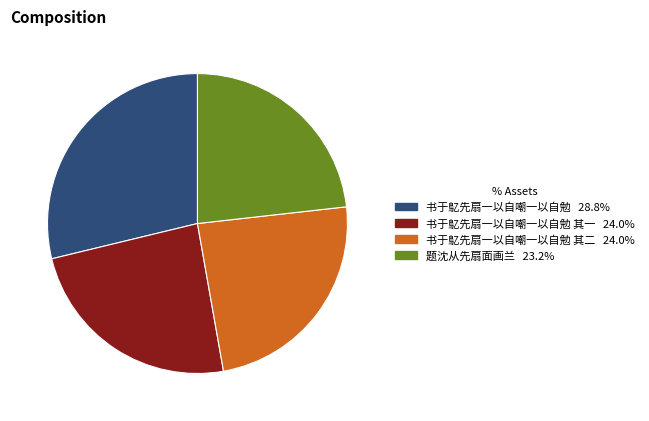

Is there any slice that represents more than half of the pie?

No